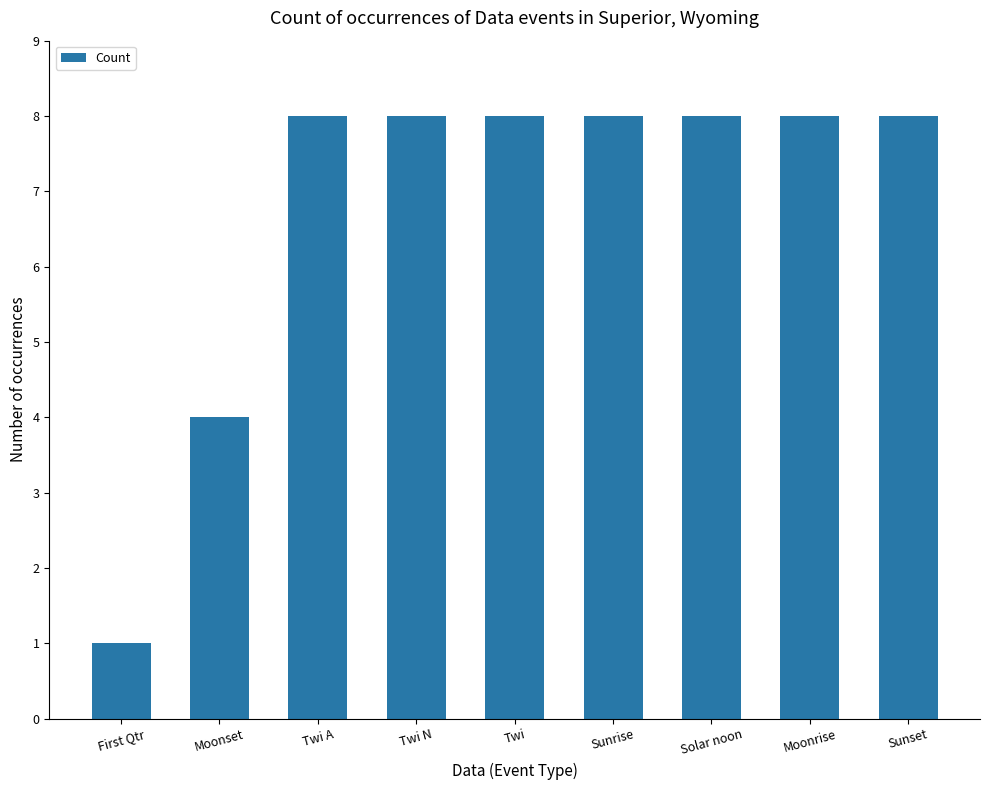

What is the change in value from Moonset to Sunrise?

+4